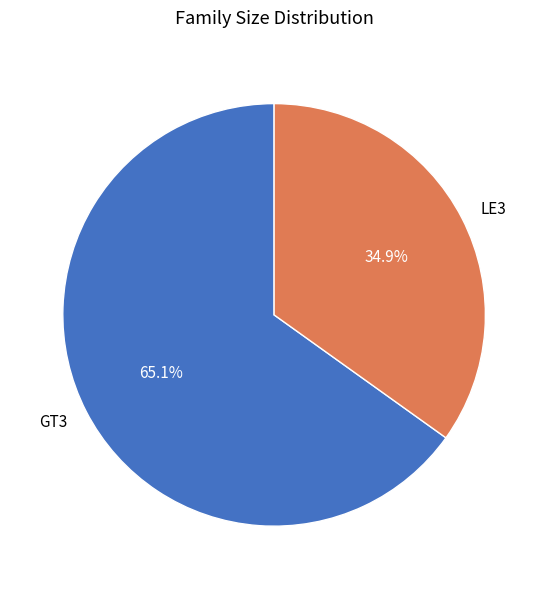

Which category has the biggest portion of the pie?

GT3